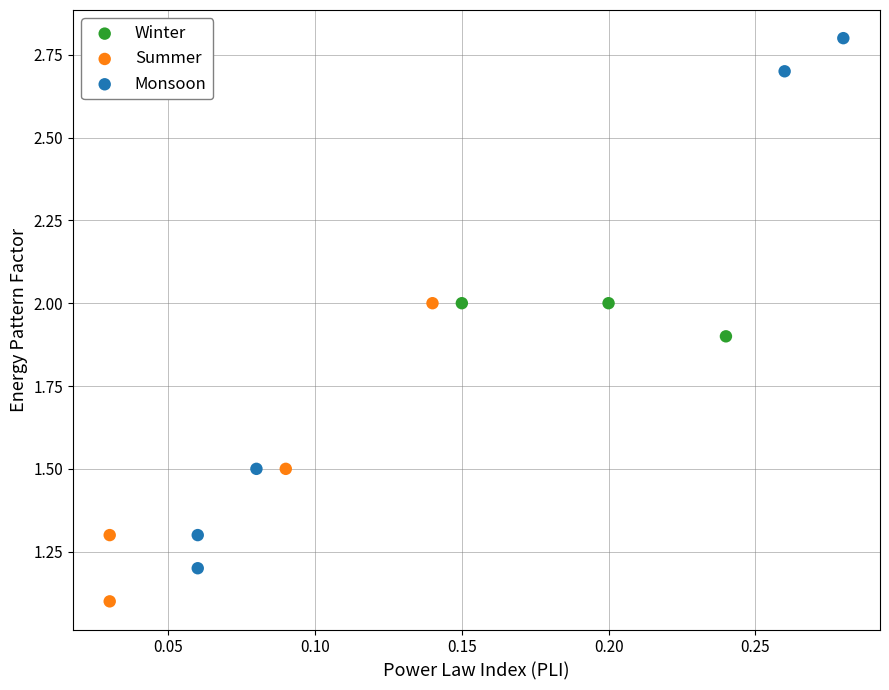

Which series has the largest Y range (max minus min)?

Monsoon